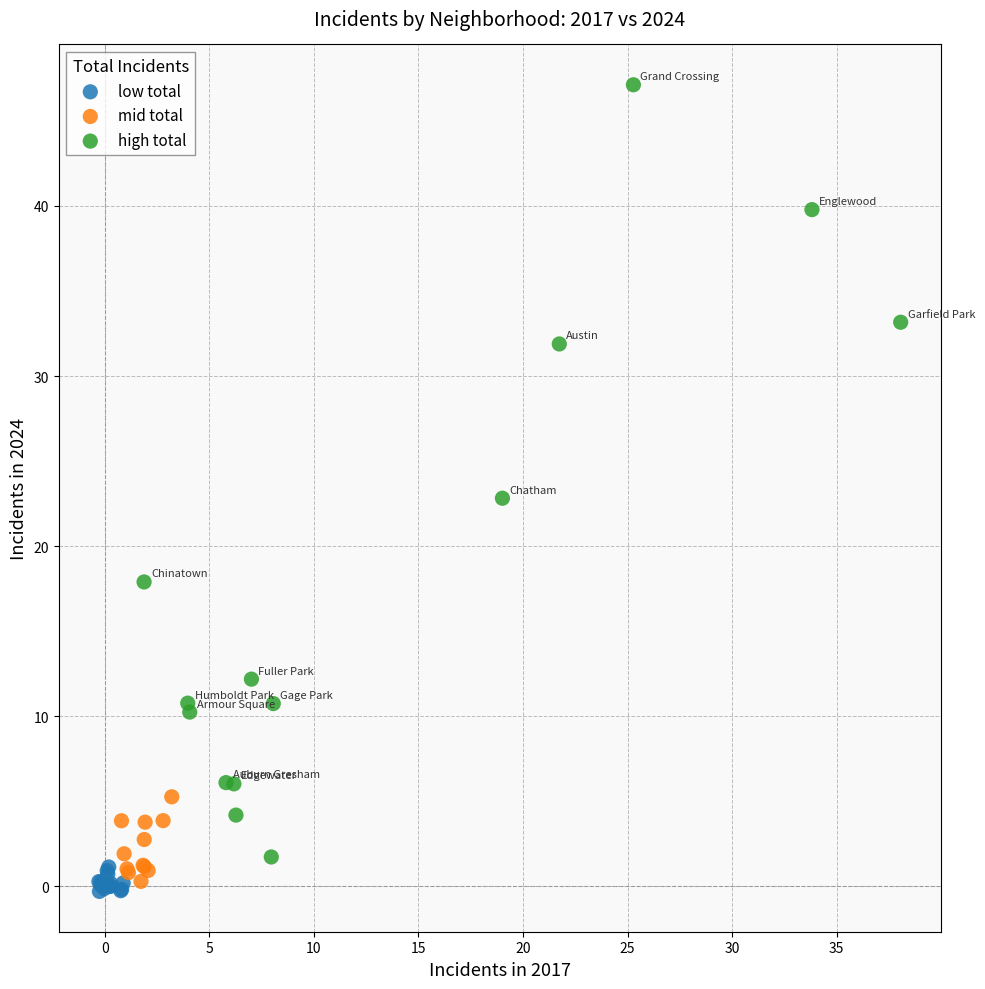

Which series contains the highest Y value?

high total